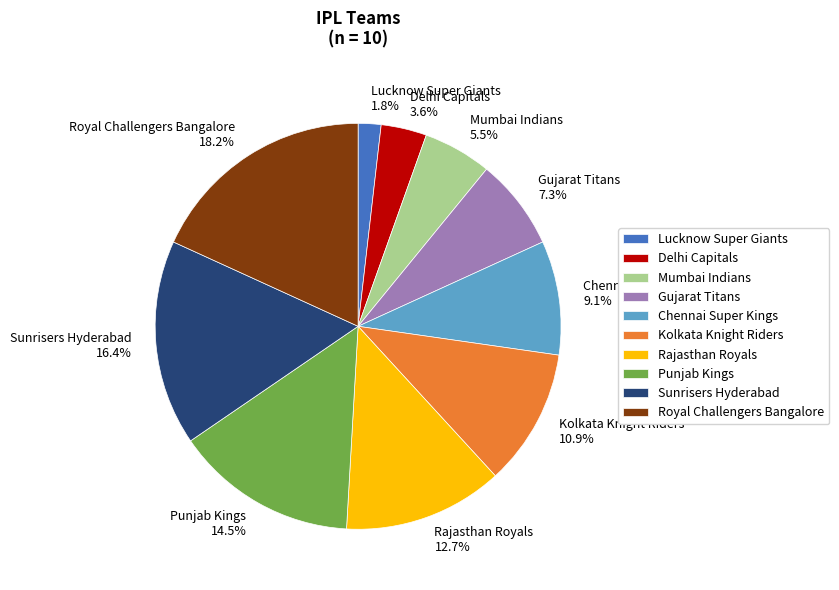

How many segments does this pie chart have?

10